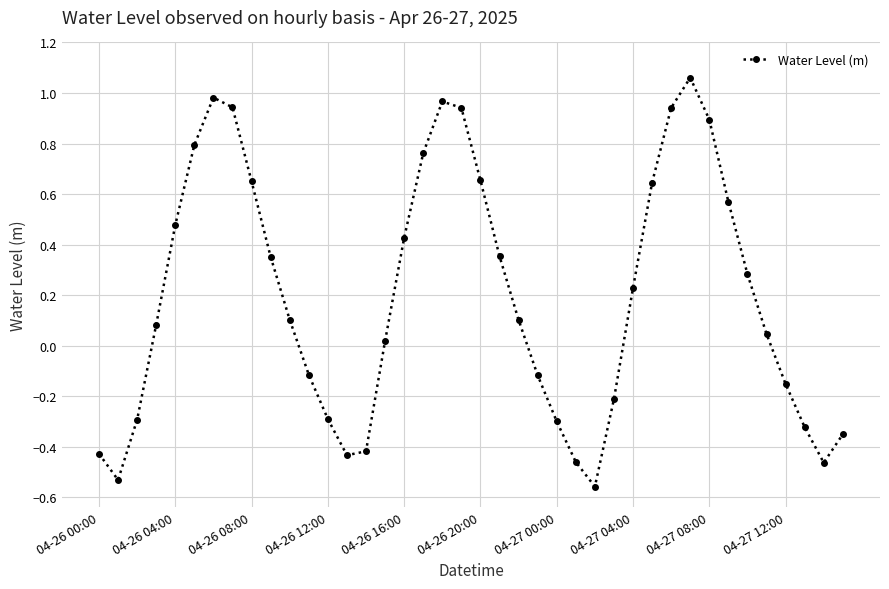

What is the sum of all values?

7.8